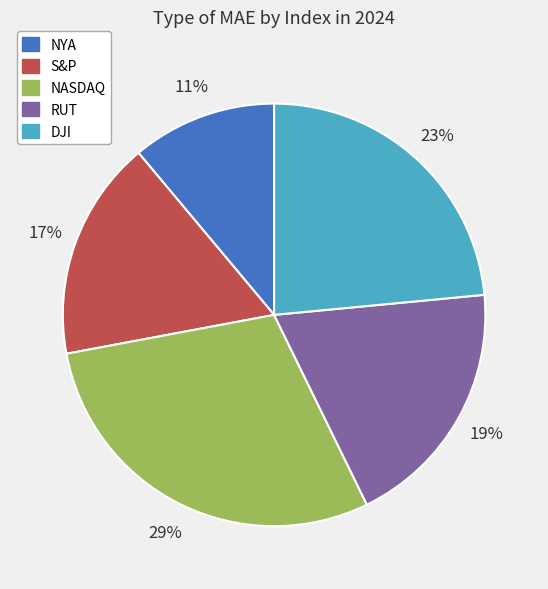

Rank the categories by value from lowest to highest.

NYA, S&P, RUT, DJI, NASDAQ